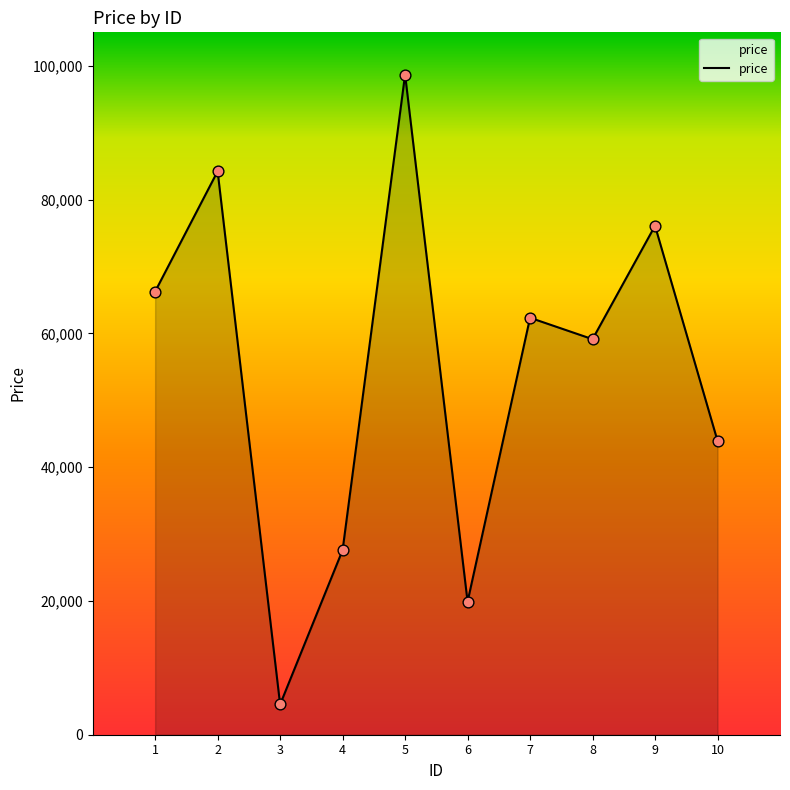

Between 8 and 6, which is larger?

8